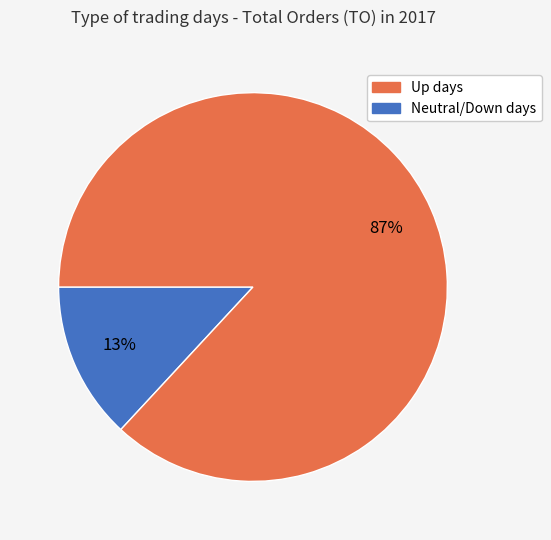

To the nearest percent, what is the average slice percentage?

50%